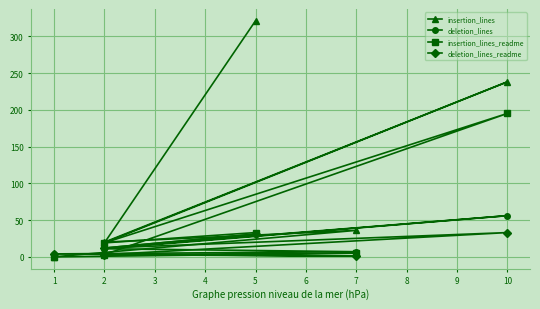

What is the sum of all deletion_lines values?

121